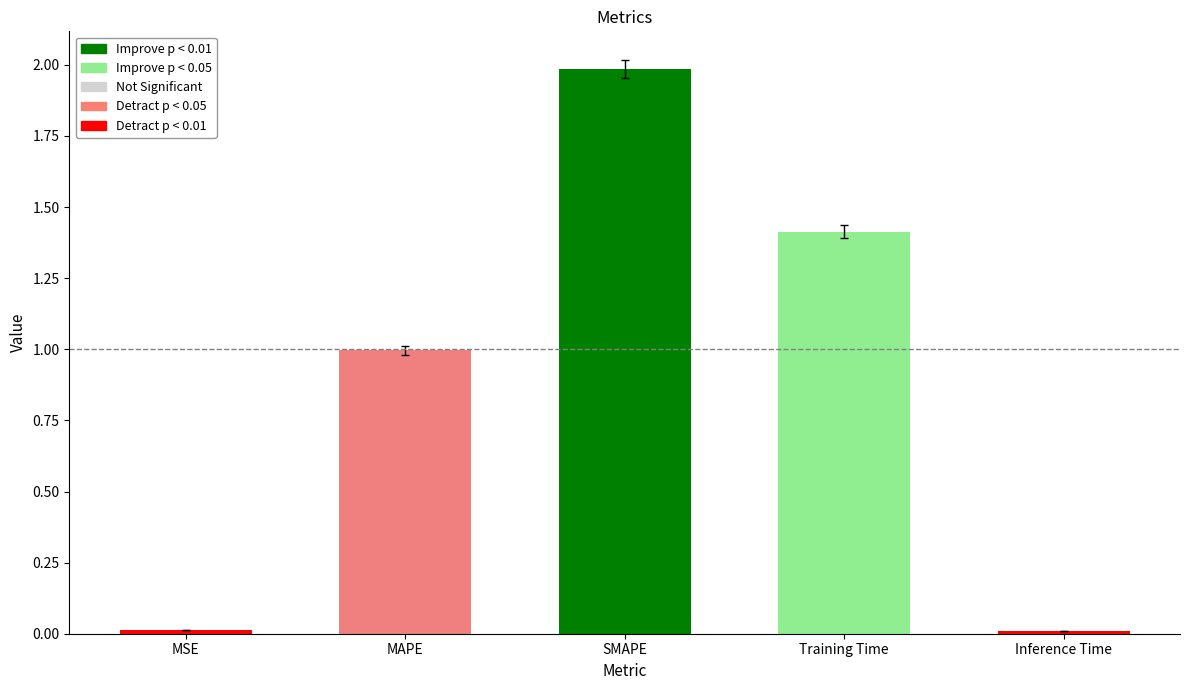

What is the maximum value shown in the chart?

2.0